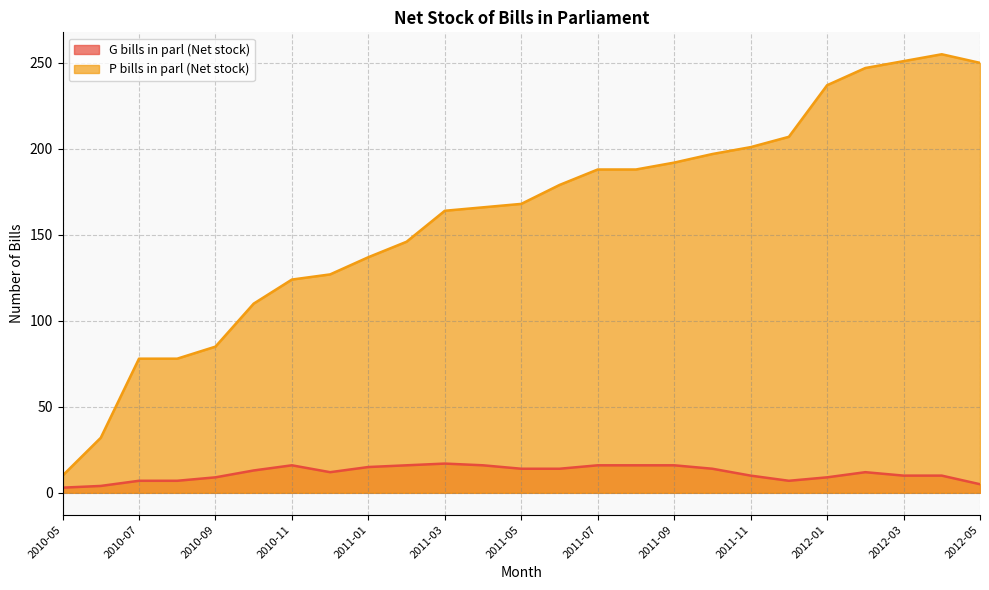

What is the label of the 12th point from the left?

2011-04